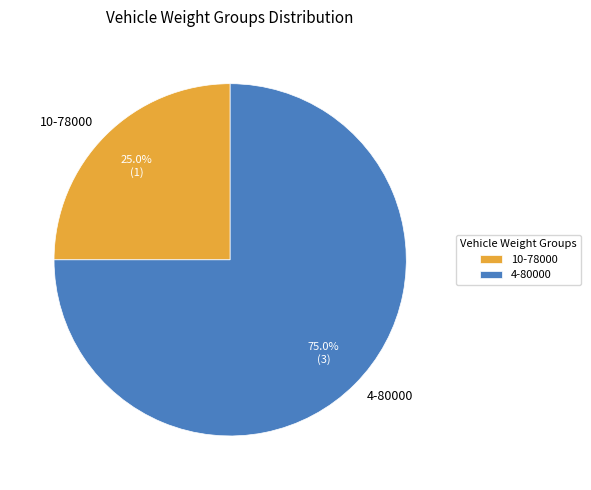

Count the number of slices in the pie.

2